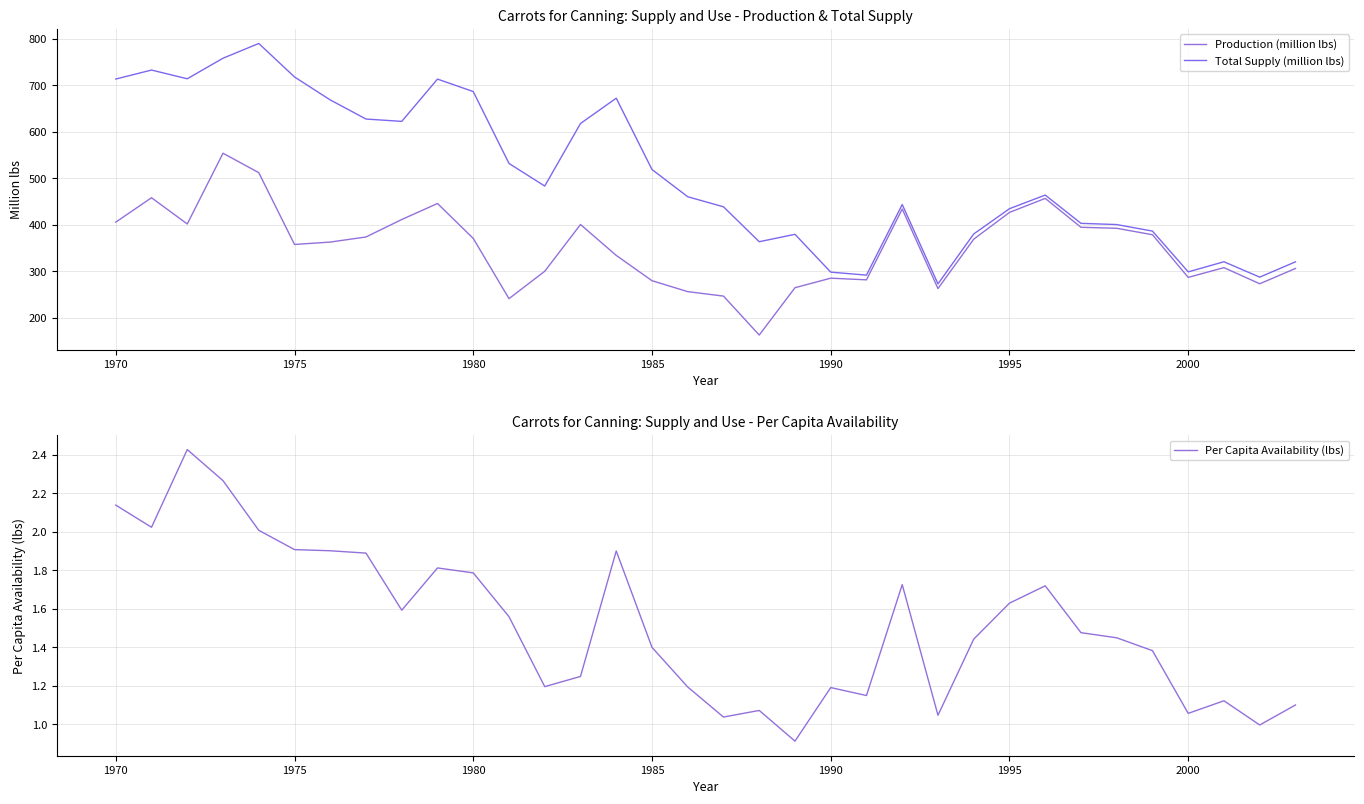

What is the lowest value of the Per Capita Availability (lbs) series?

0.9